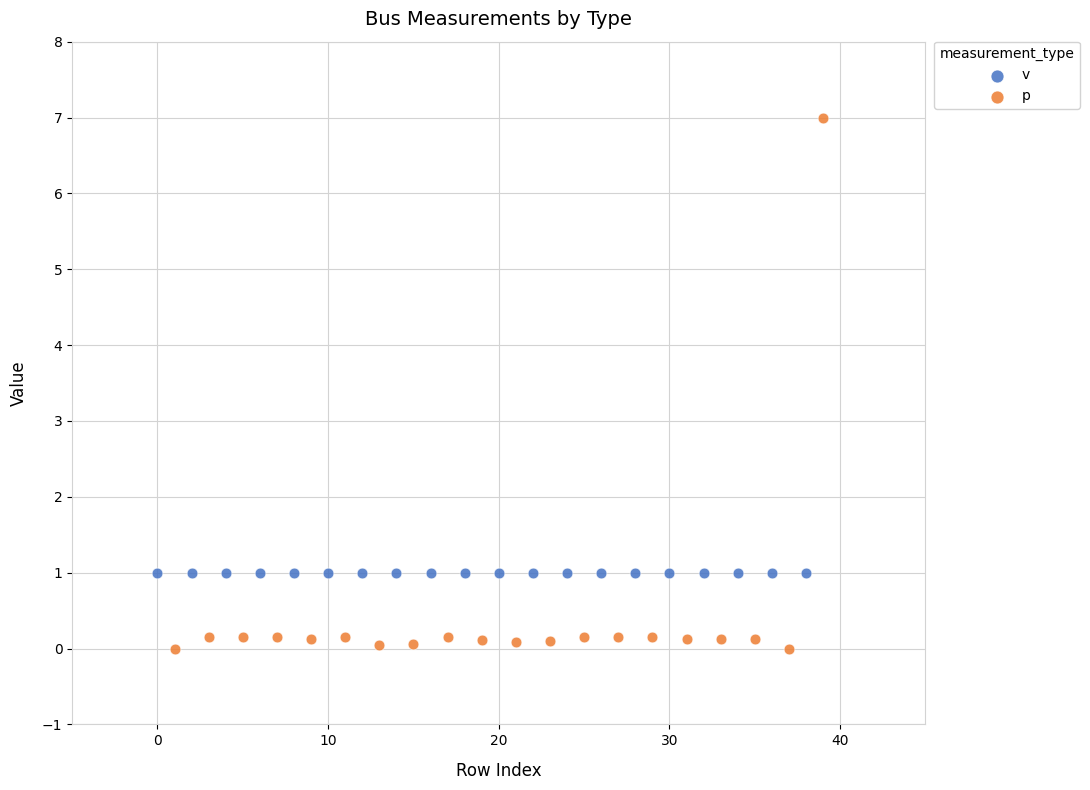

Which series has the widest spread of Y values?

p